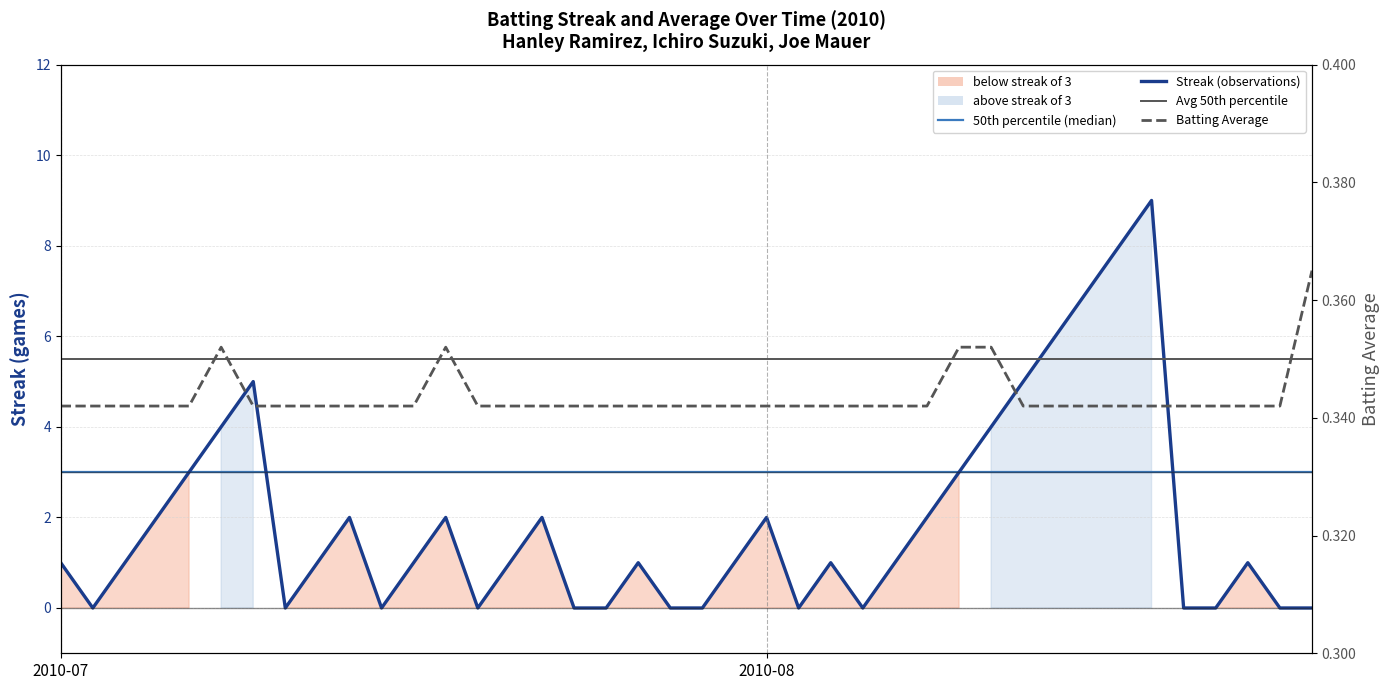

What is the average value of the Batting Average series?

0.3